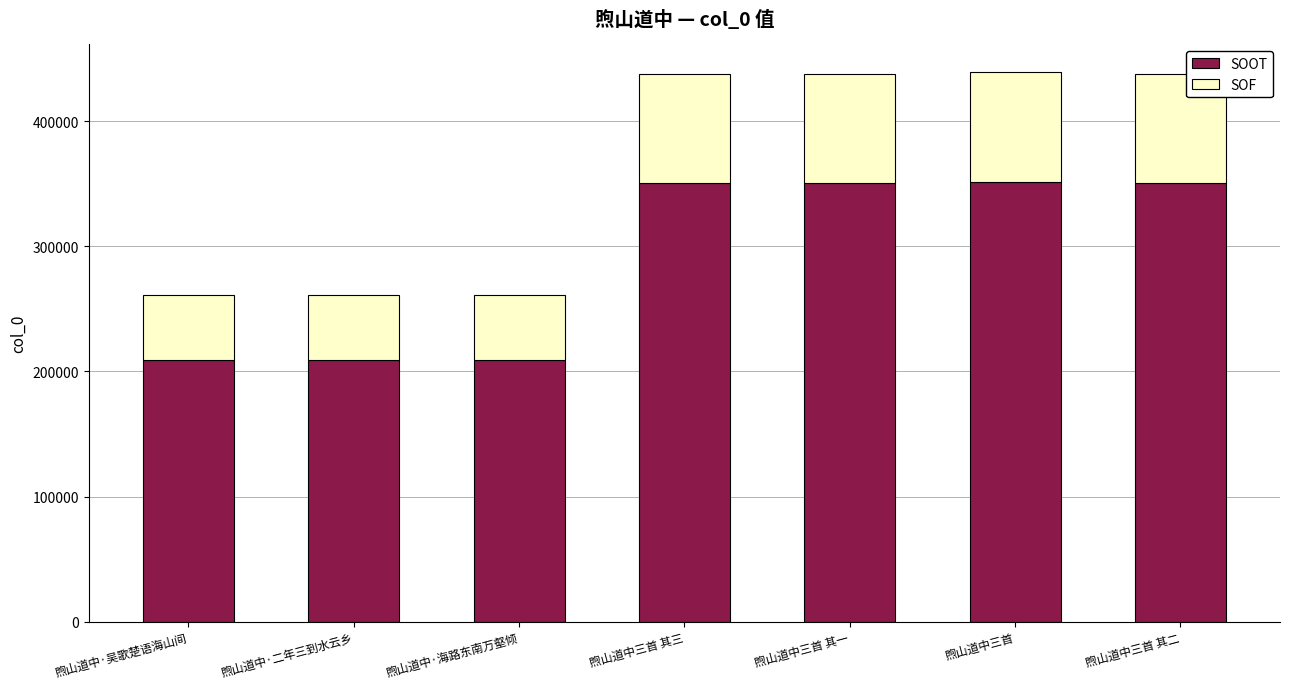

The value of SOOT at 煦山道中三首 is 584879.5. True or false?

False